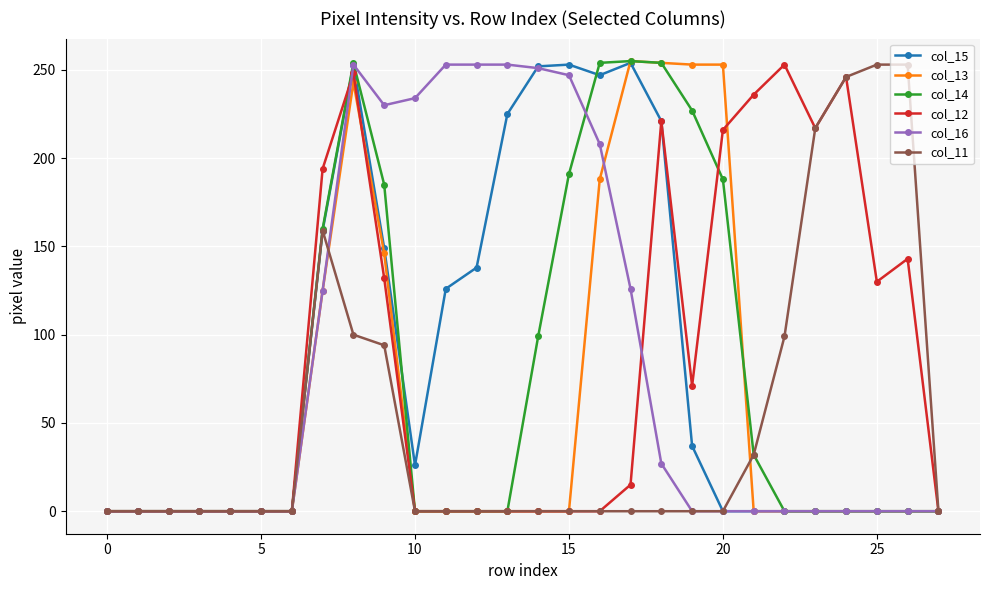

At how many categories does at least one series exceed 102?

20